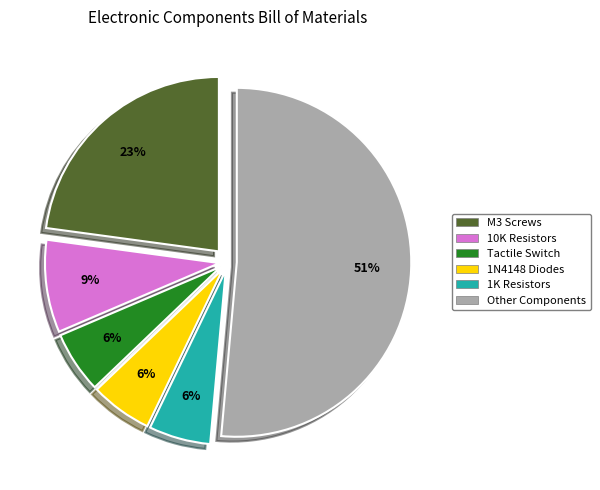

Which has a higher value, 10K Resistors or M3 Screws?

M3 Screws